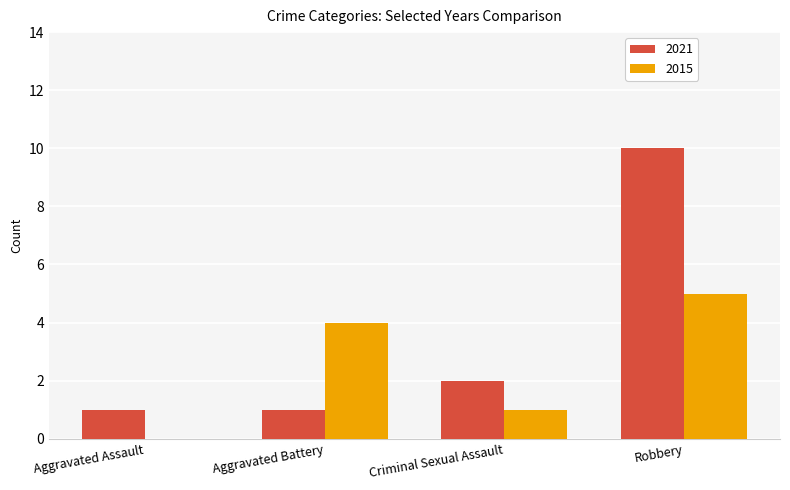

What is the approximate value of 2015 at Criminal Sexual Assault?

1